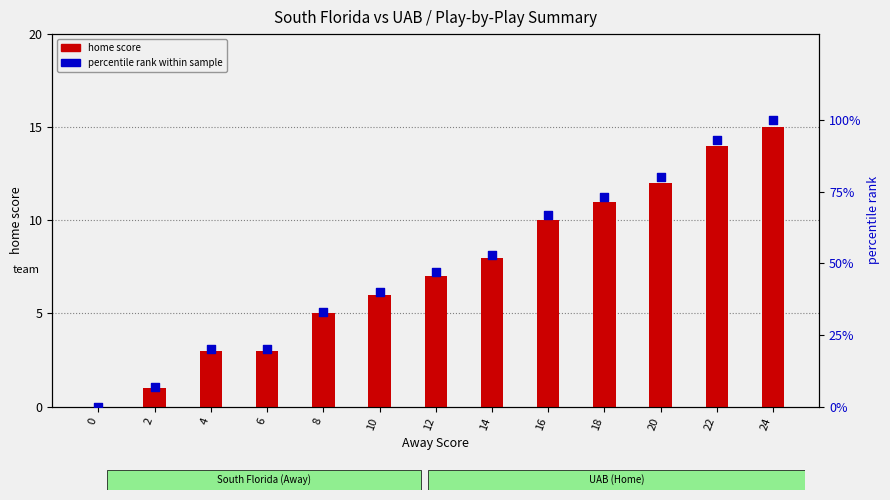

Which series reaches the maximum Y coordinate?

percentile rank within sample